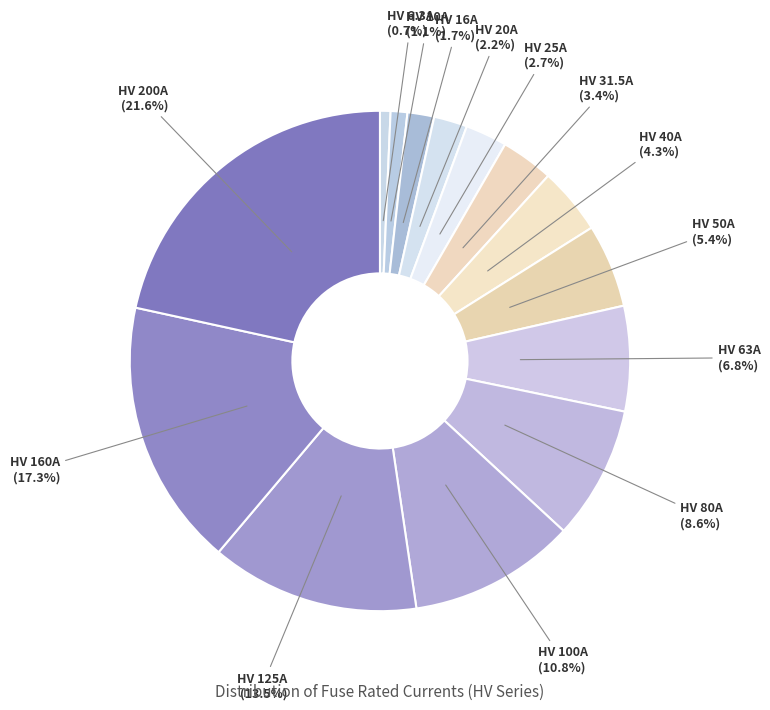

The HV 50A slice represents 1% of the pie. True or false?

False